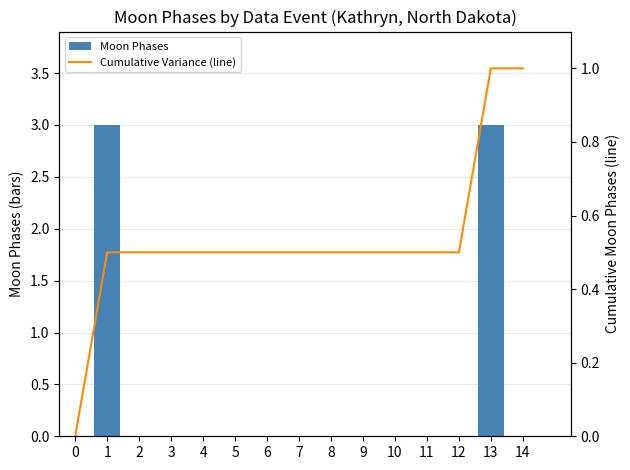

Which has a higher value, 1 or 7?

1